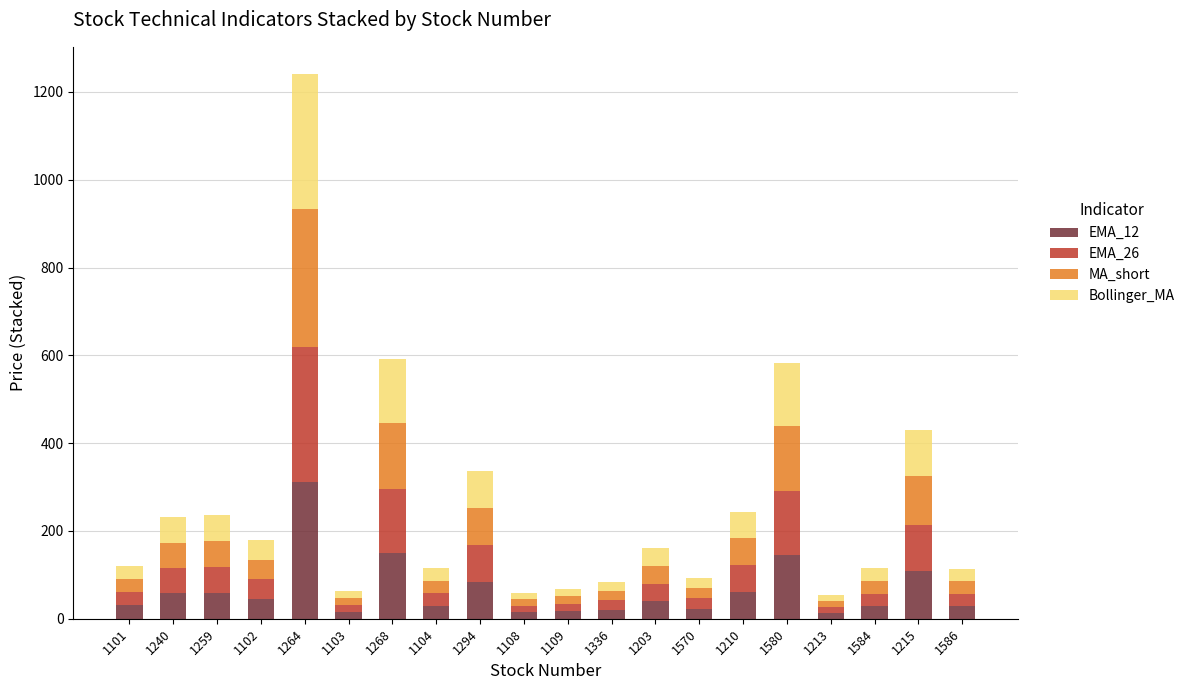

What is the sum of all EMA_12 values?

1283.8